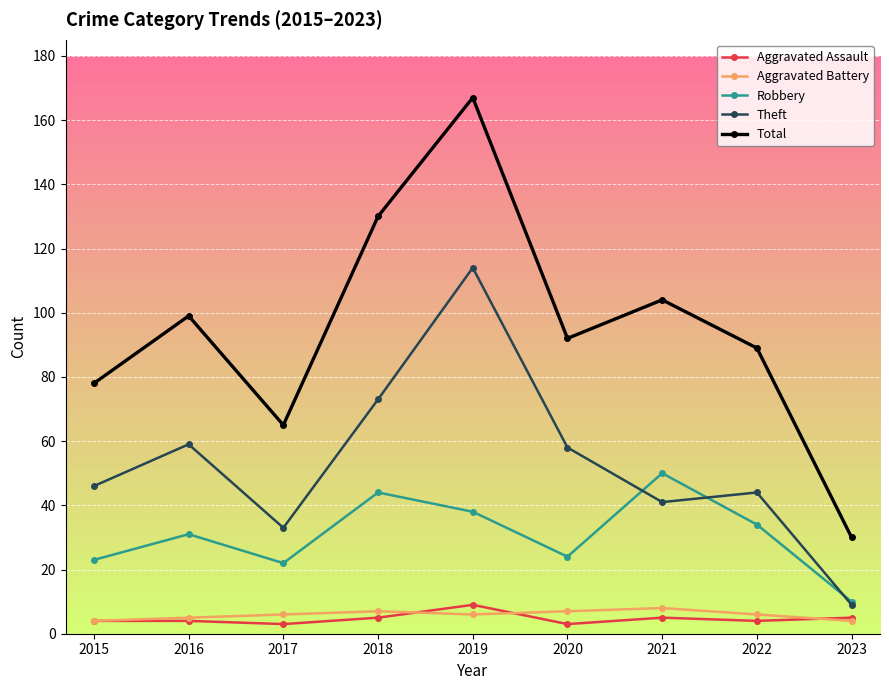

What is the difference between the highest and lowest values at 2018?

125